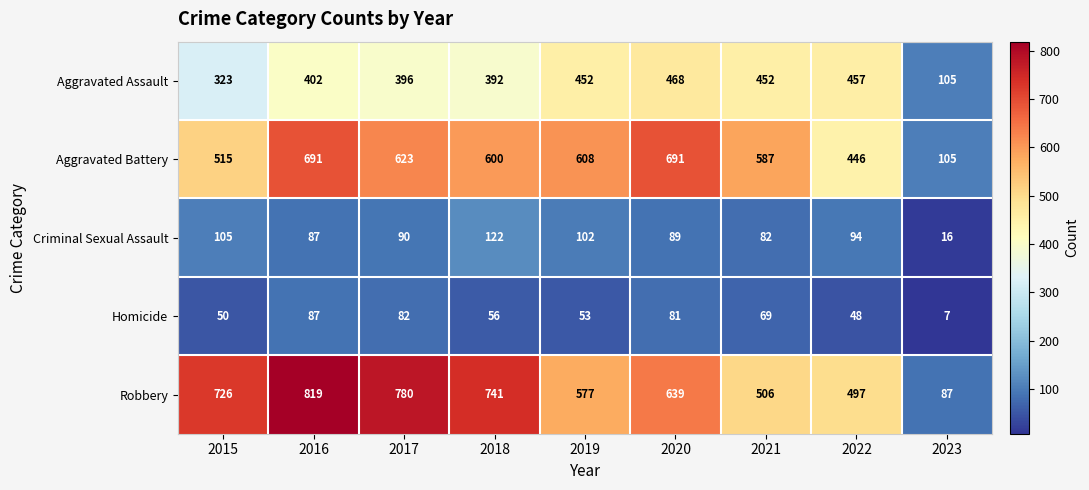

What is the sum of all Aggravated Assault values?

3447